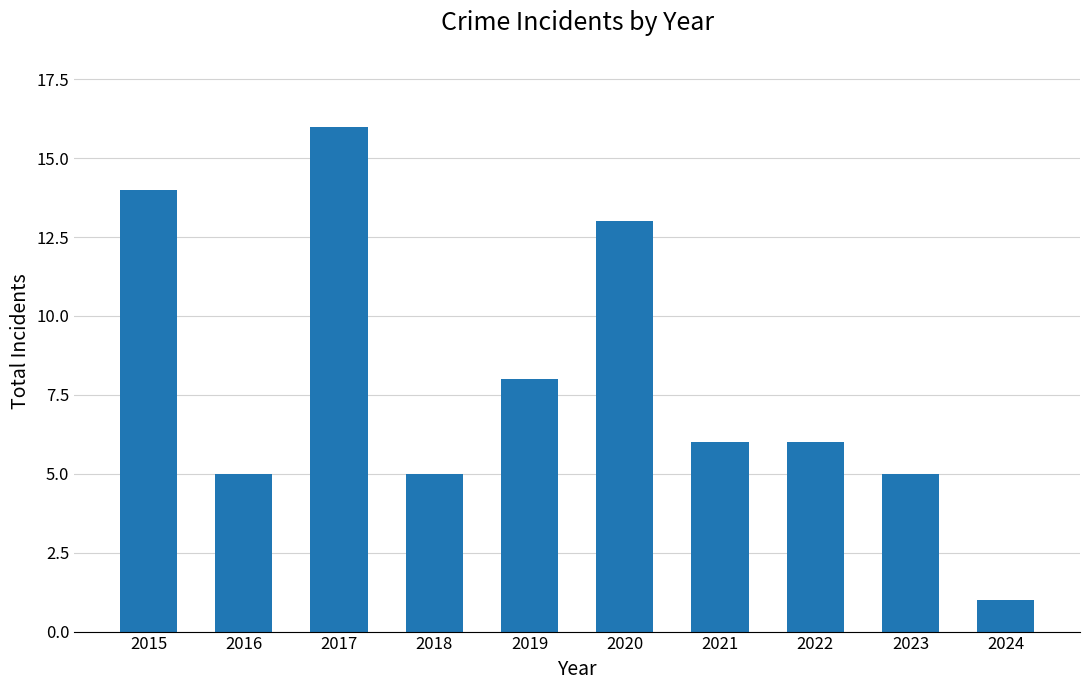

What is the difference between the maximum and second lowest values?

11